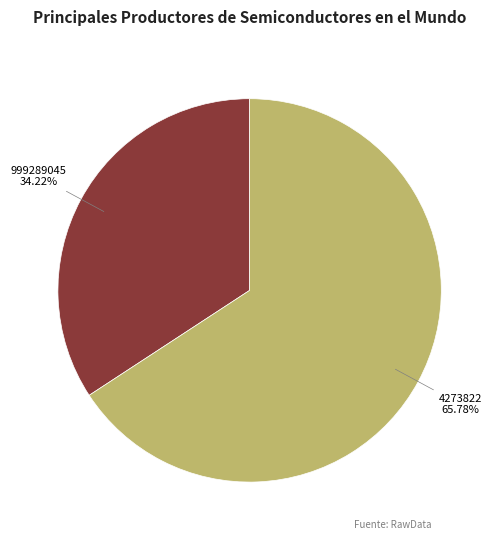

Does 4273822 represent more than half of the total?

Yes